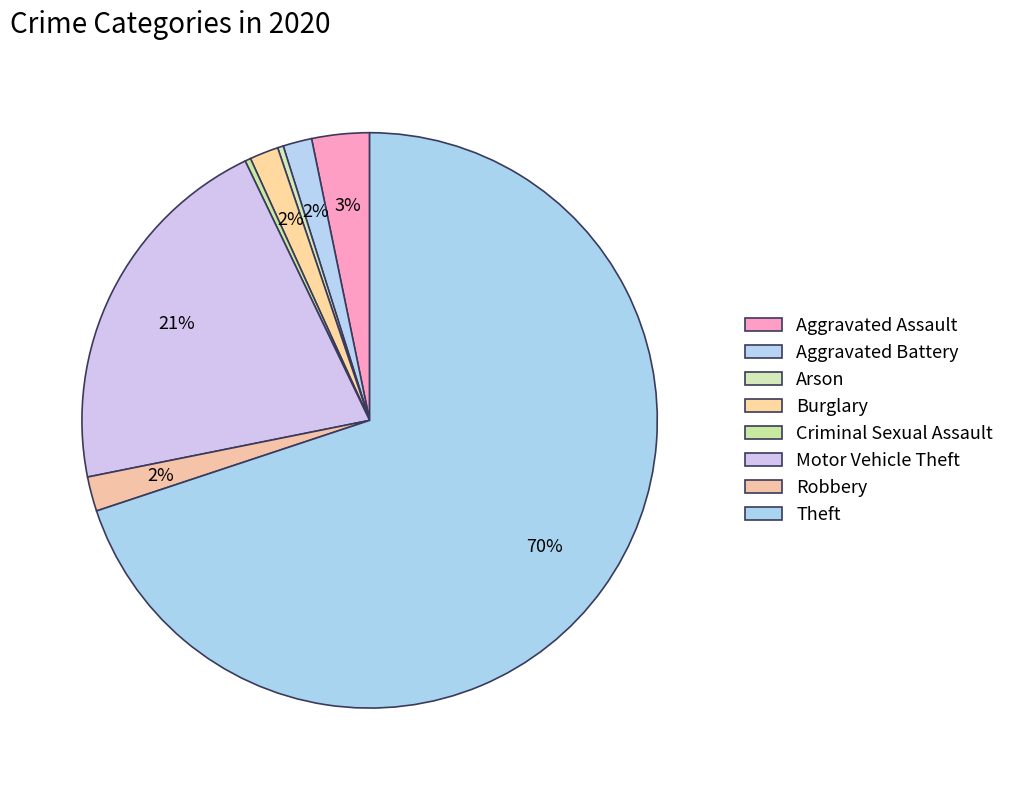

How many slices are in this pie chart?

8